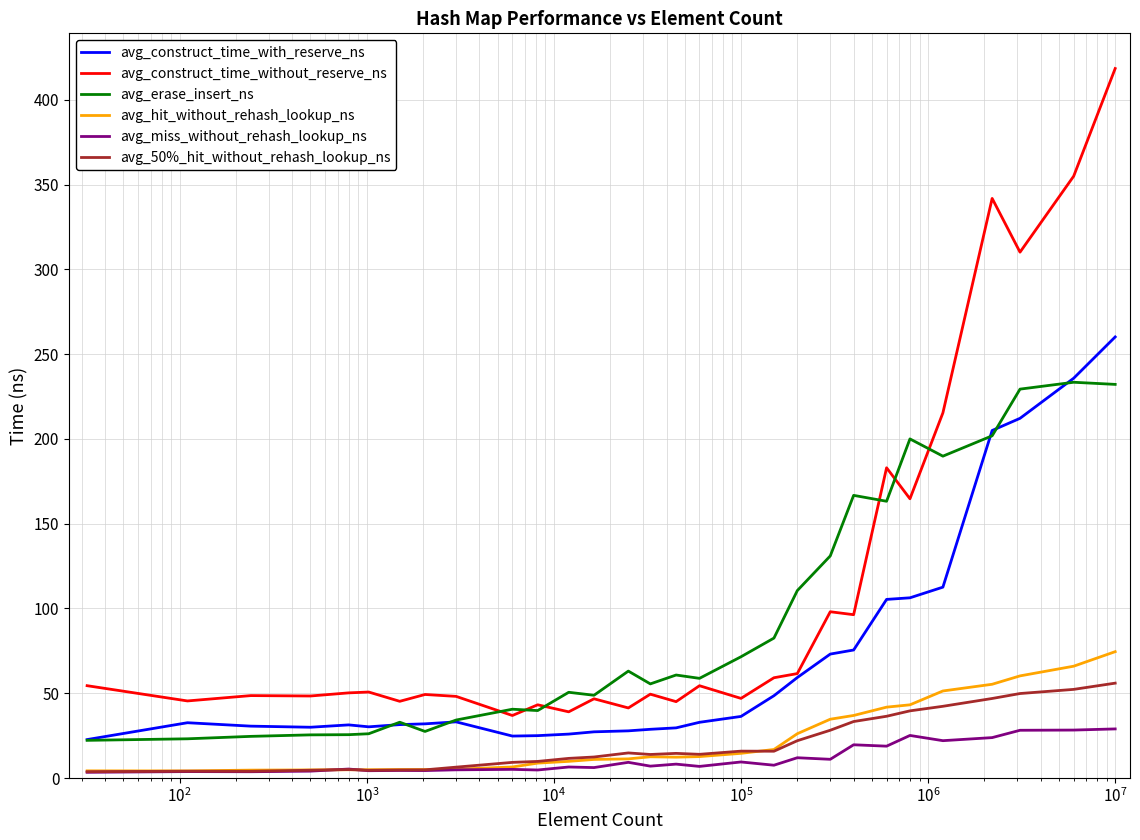

What is the difference between the second highest and second lowest values in the avg_erase_insert_ns series?

209.0